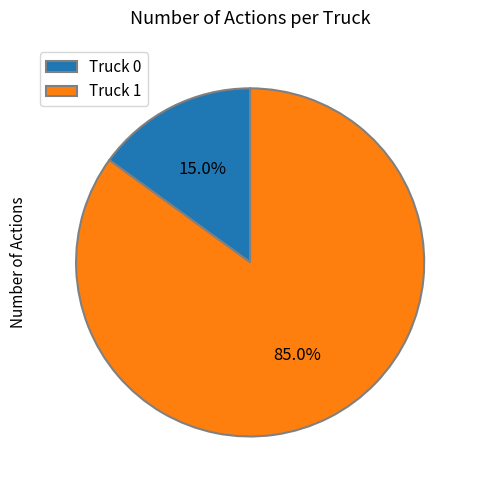

What is the largest slice in the pie chart?

Truck 1